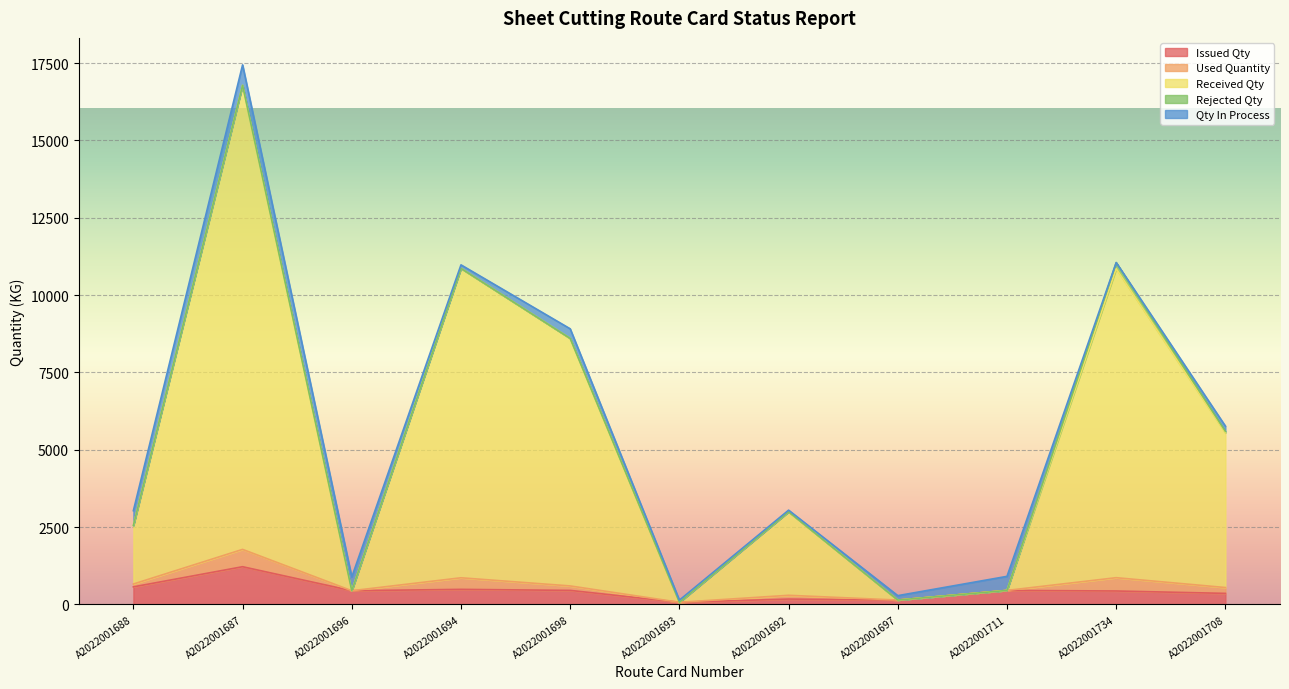

Reading left to right, list all the values displayed in this chart.

Issued Qty: 568.4	1220.0	444.1	488.0	454.8	70.0	174.0	142.5	454.2	435.4	358.0
Used Quantity: 91.9	559.8	0.0	374.2	143.7	0.0	121.9	0.0	0.0	429.6	188.9
Received Qty: 1894.0	15000.0	0.0	10000.0	8000.0	0.0	2700.0	0.0	0.0	9988.0	5000.0
Rejected Qty: 0.0	0.0	0.0	0.0	0.0	0.0	0.0	0.0	0.0	193.0	48.0
Qty In Process: 476.6	660.2	444.1	113.8	311.1	70.0	52.1	142.5	454.2	5.7	169.1